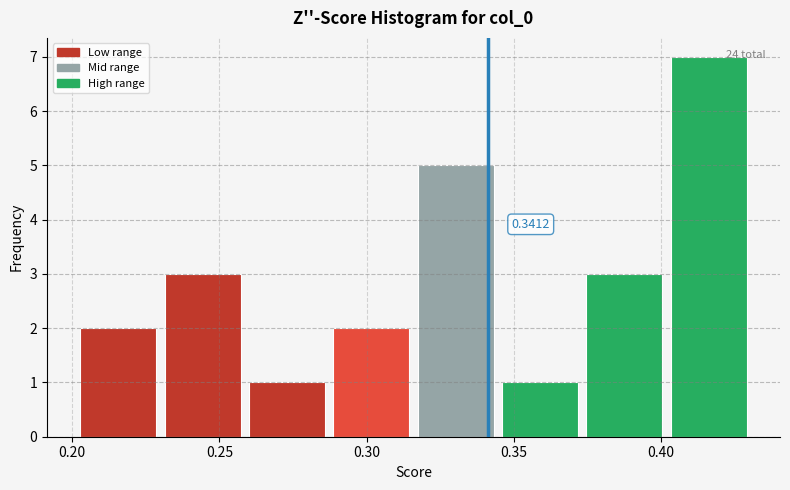

Which range on the x-axis has the tallest bar?

0.405 to 0.430